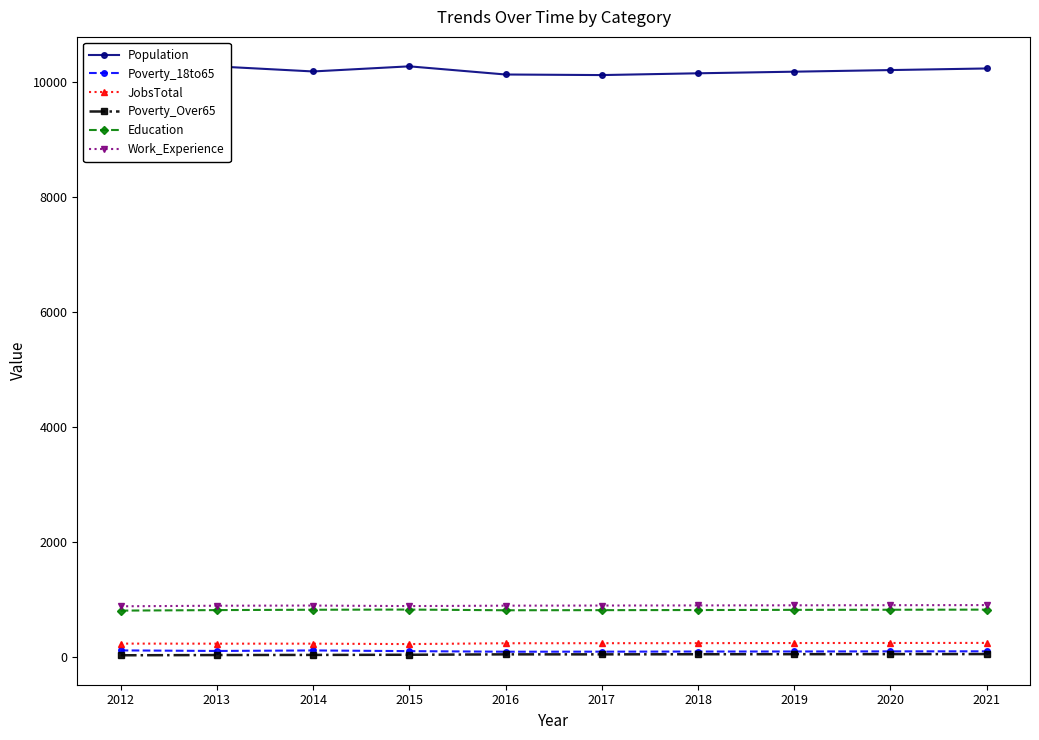

How many data points does each series have?

10